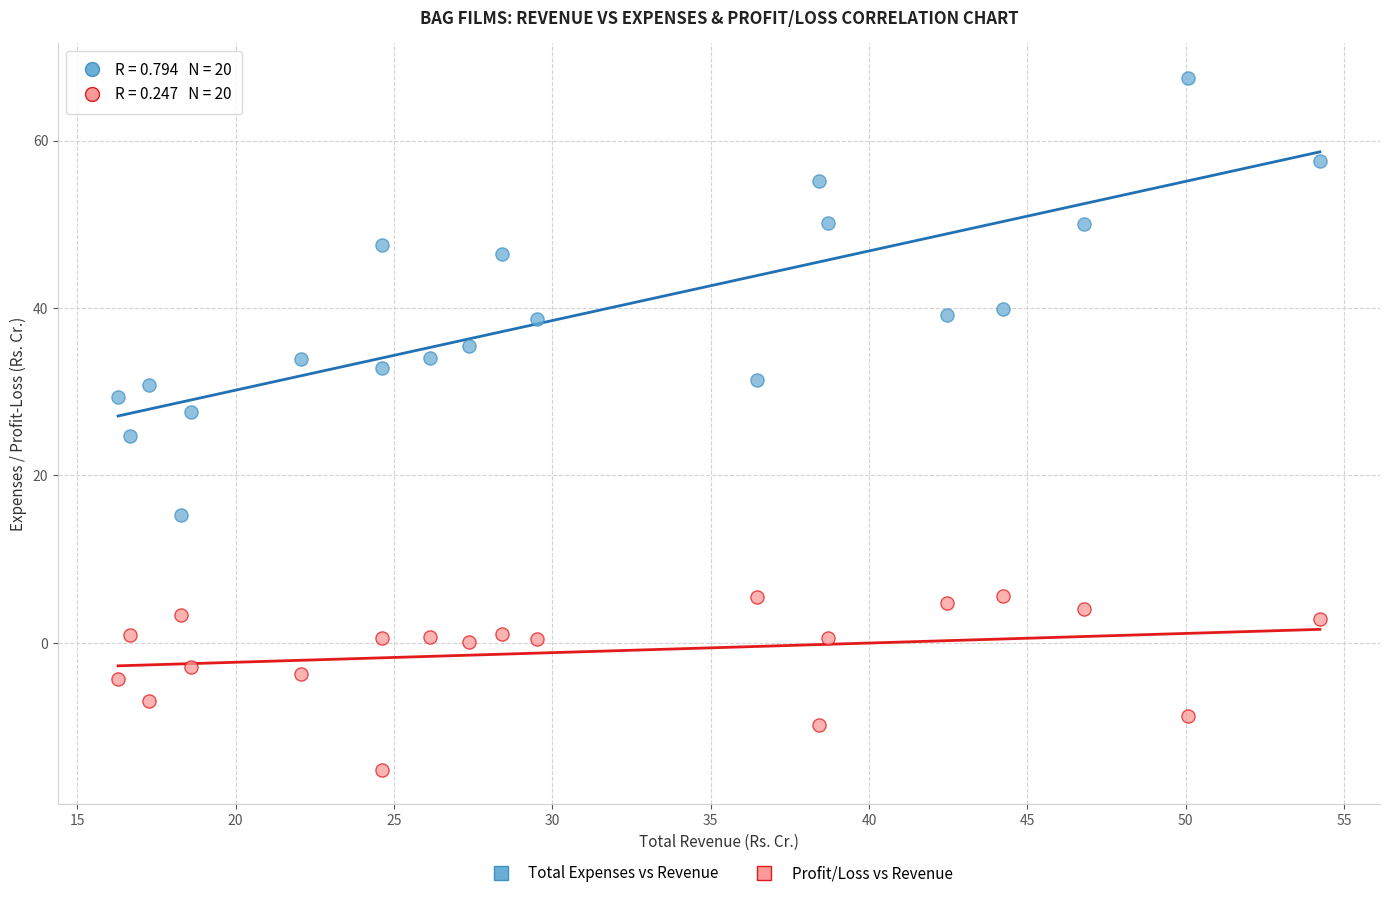

Which series contains the lowest Y value?

Profit/Loss vs Revenue